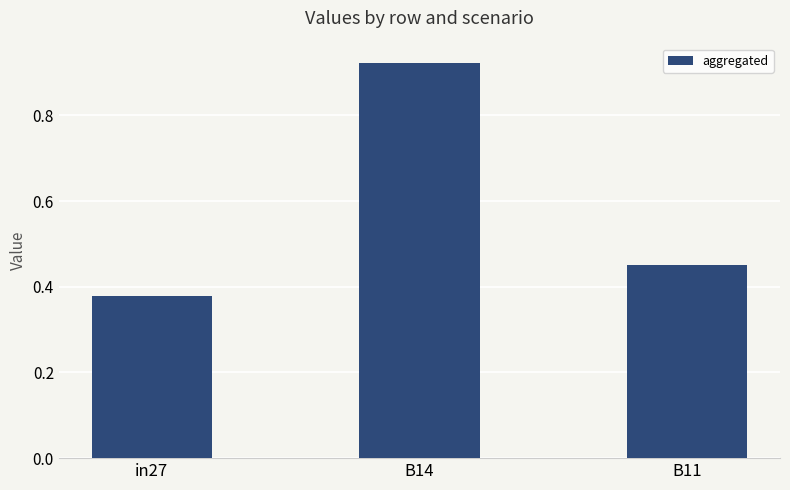

Rank the categories by value from highest to lowest.

B14, B11, in27